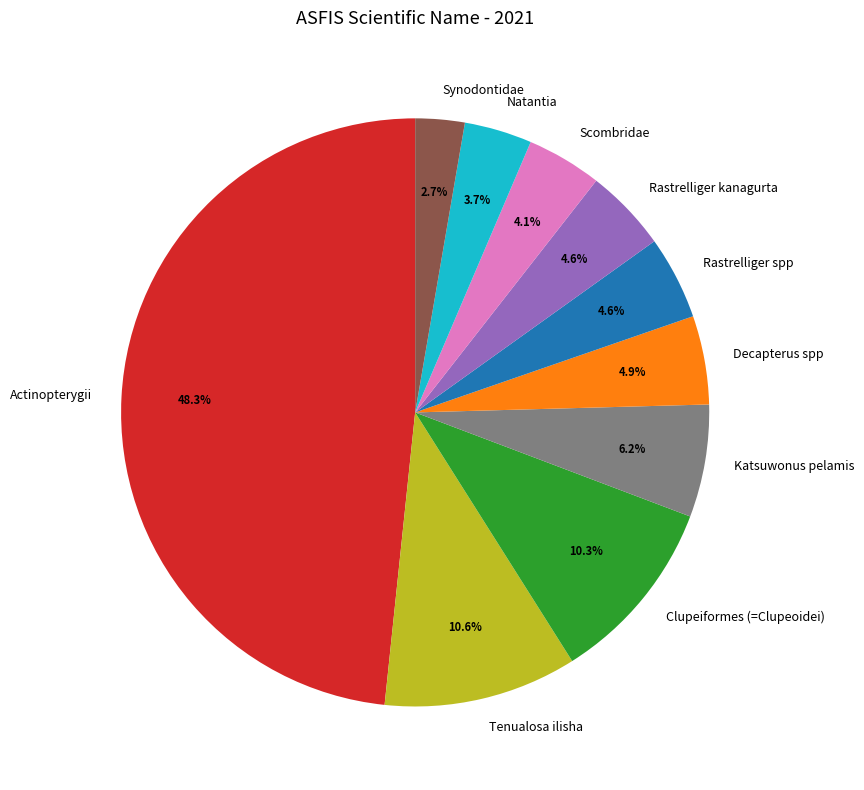

What percentage is NOT represented by Tenualosa ilisha?

89.4%